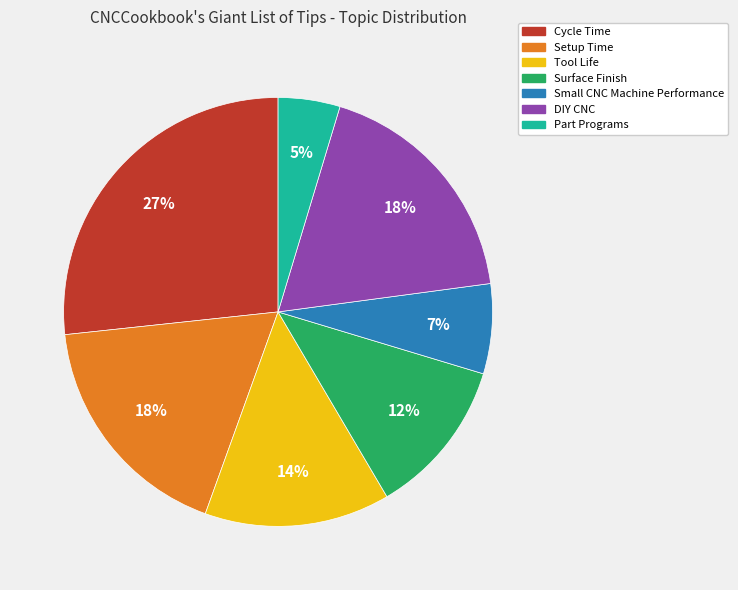

To the nearest percent, what is the average slice percentage?

14%